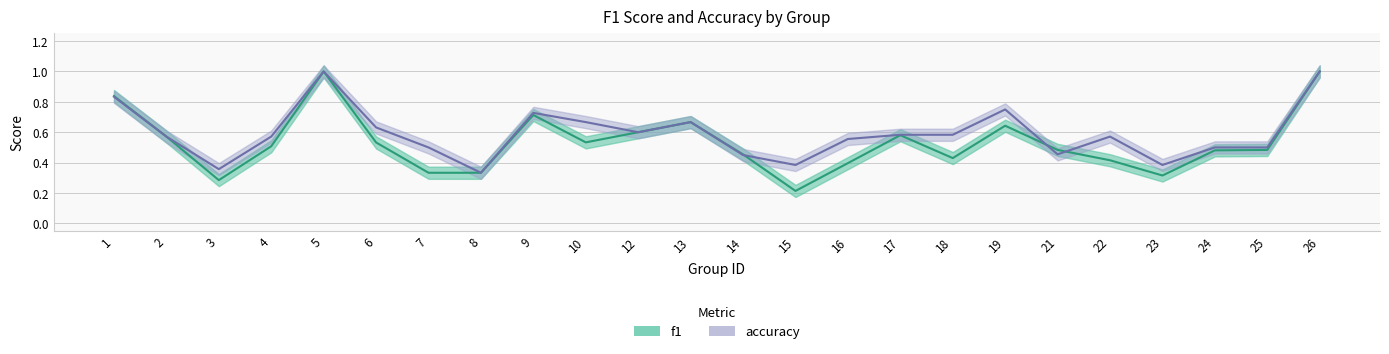

What is the average value of the accuracy series?

0.6